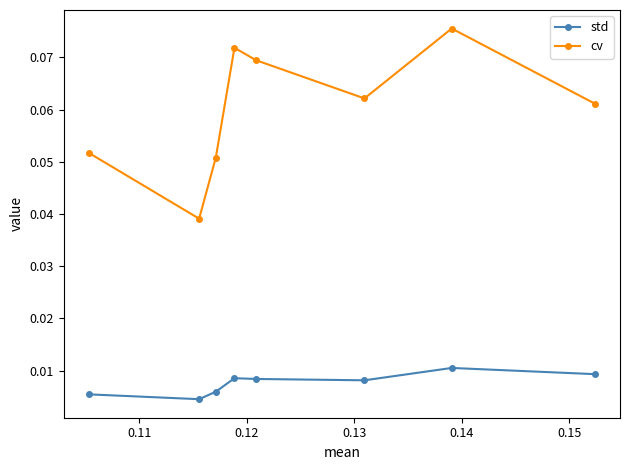

Rank the series by their average value, from lowest to highest.

std, cv